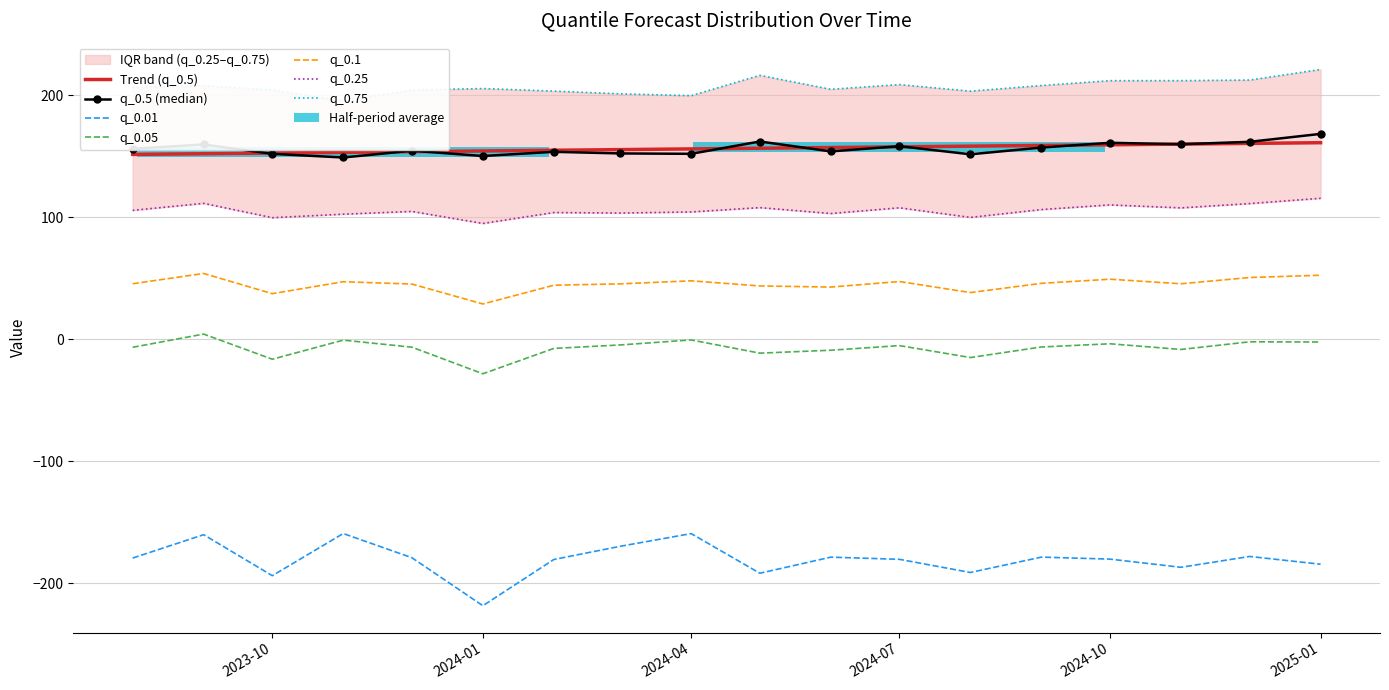

What position from the left is 2024-04?

9